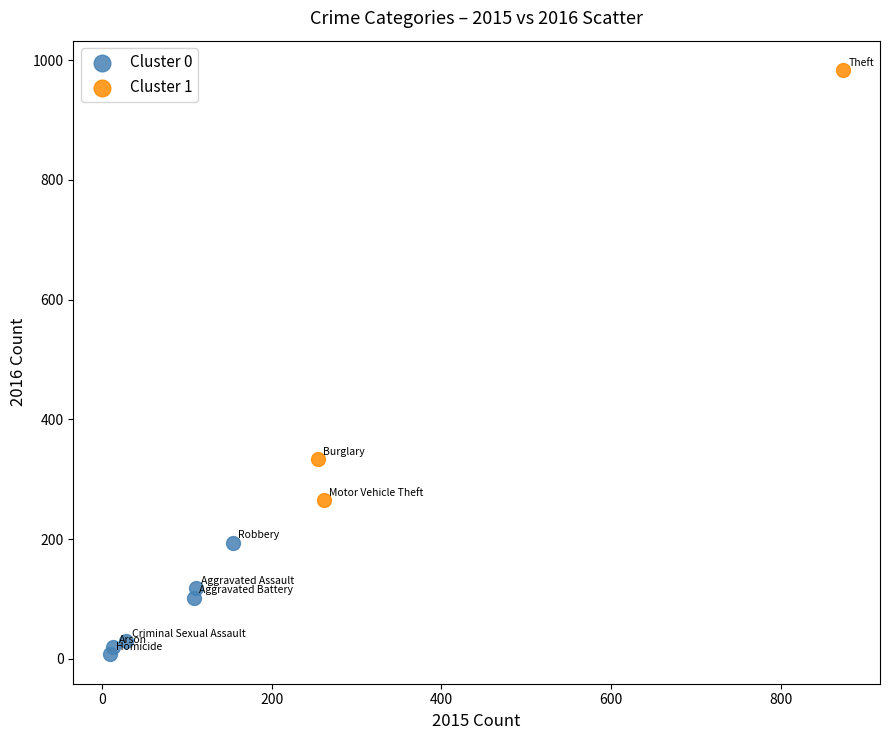

Which series has the largest Y range (max minus min)?

Cluster 1